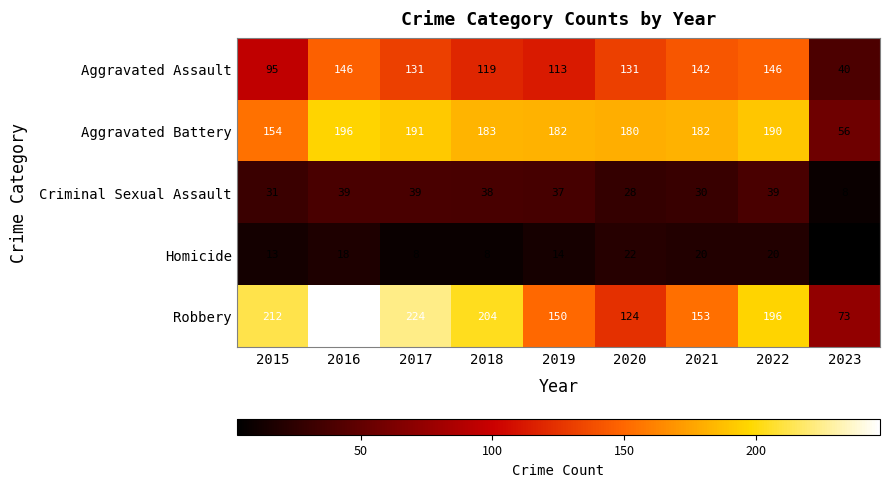

Rank the series by their maximum value, from highest to lowest.

Robbery, Aggravated Battery, Aggravated Assault, Criminal Sexual Assault, Homicide